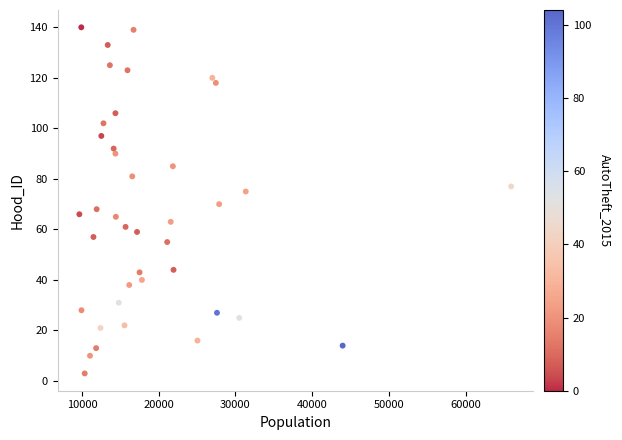

What is the range of X values (max minus min)?

56247